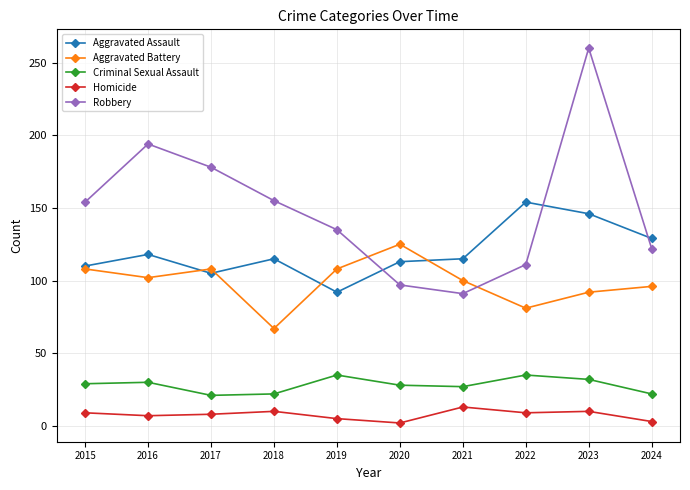

In Homicide, how many points are higher than both neighbors (excluding endpoints)?

3